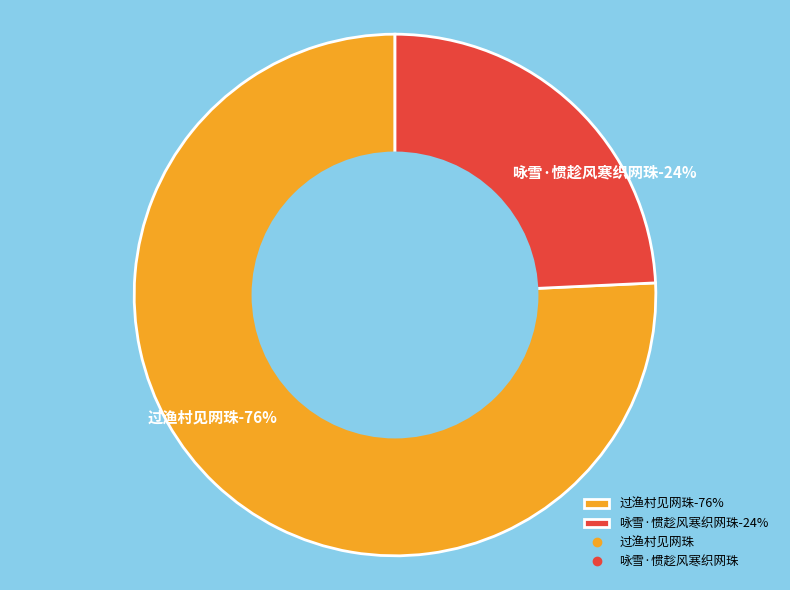

What percentage is the 咏雪·惯趁风寒织网珠 slice, to the nearest percent?

24%